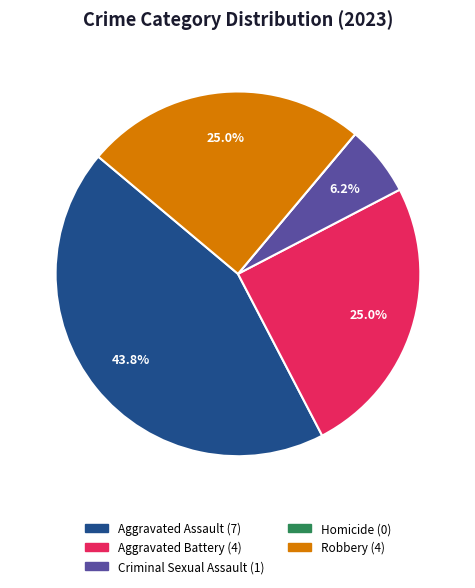

What is the largest slice in the pie chart?

Aggravated Assault